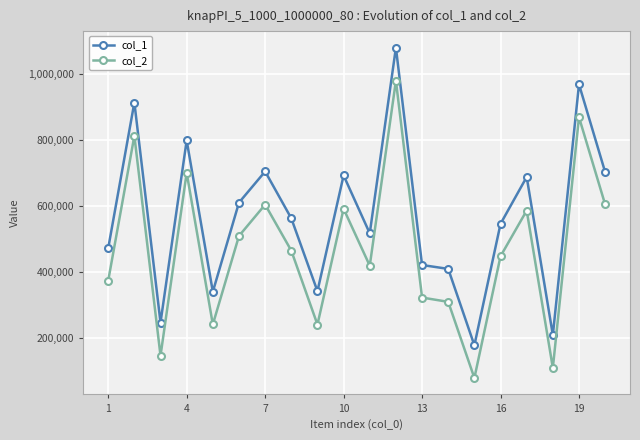

List the series in order of their peak value, lowest first.

col_2, col_1